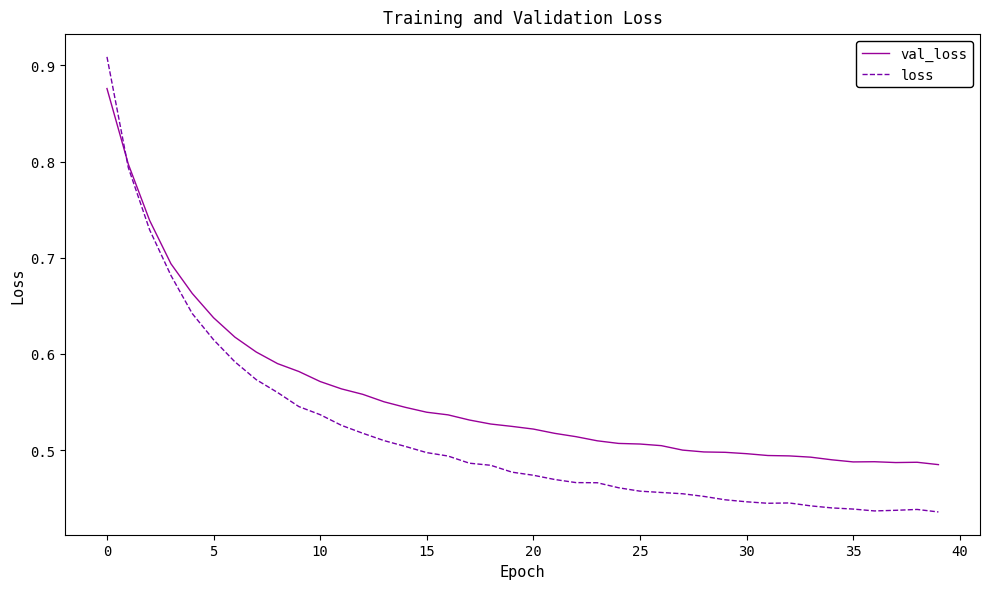

Rank the series by their maximum value, from highest to lowest.

loss, val_loss